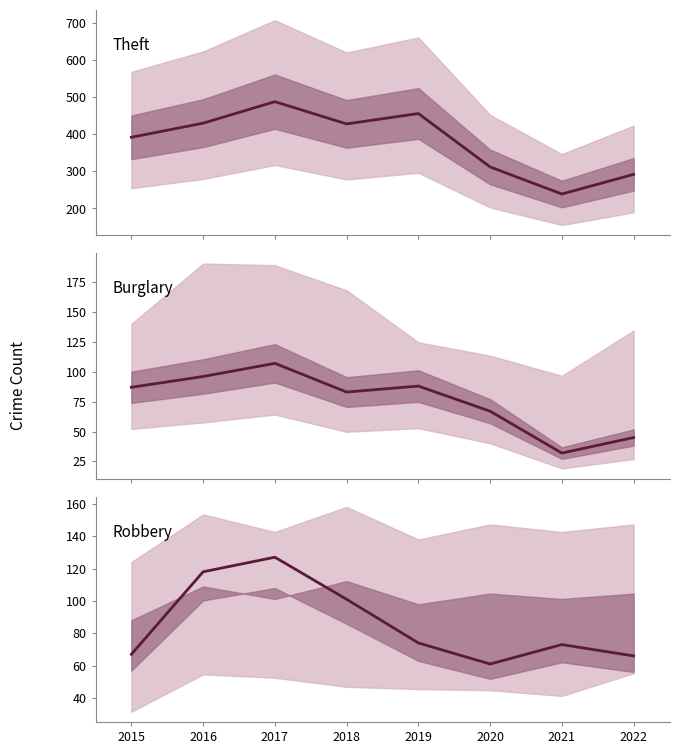

True or false: Theft and Burglary cross at least once.

False